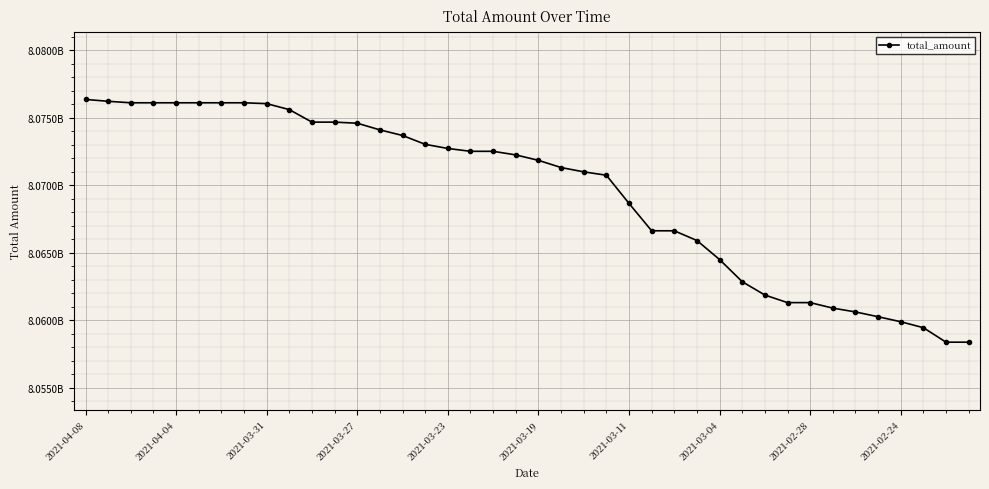

Does the chart have visible grid lines?

Yes